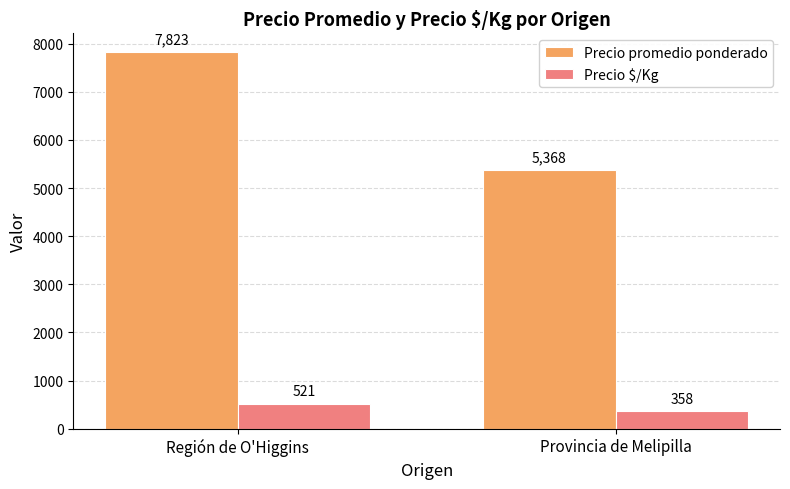

At which category does the chart reach its peak across all series?

Región de O'Higgins